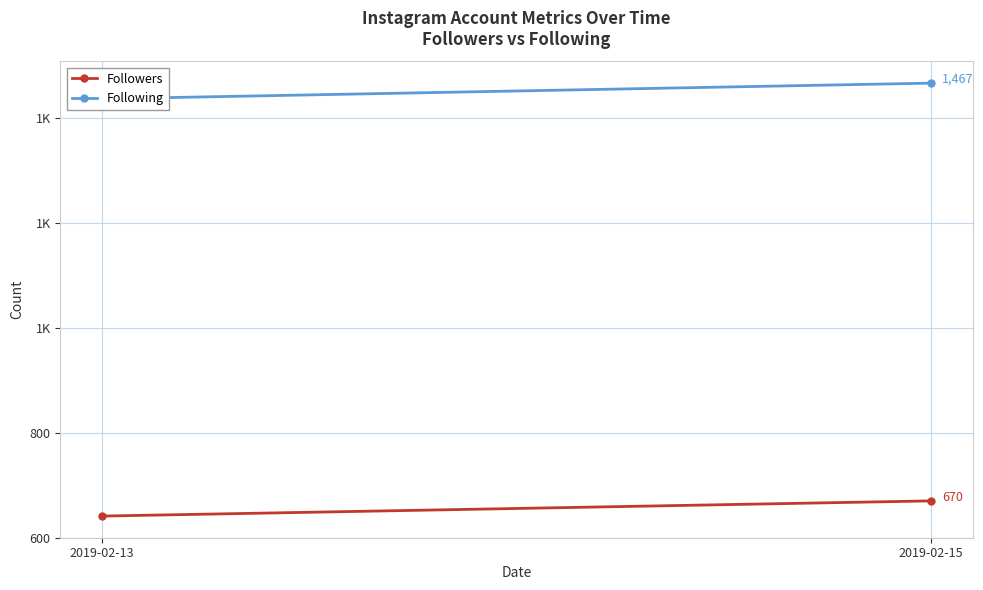

Is it true that Following equals 2162 at 2019-02-15?

False